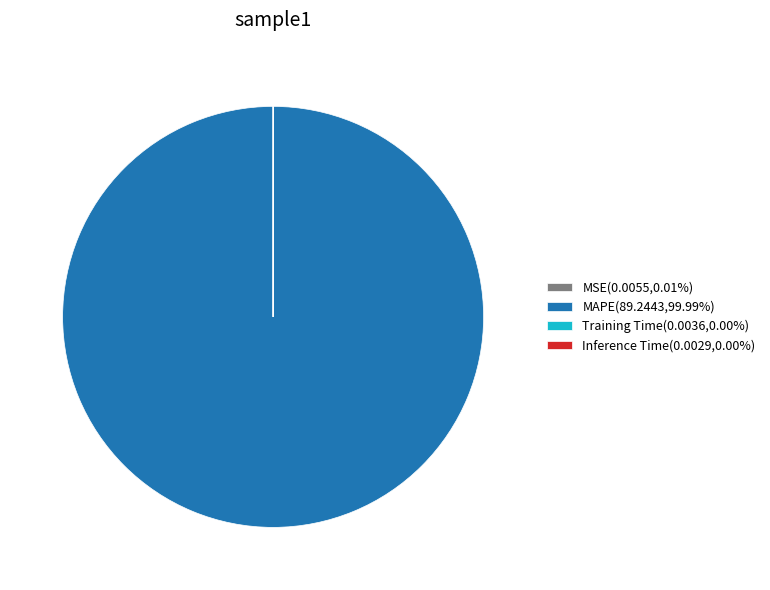

Does MAPE(89.2443,99.99%) account for over 50% of the chart?

Yes